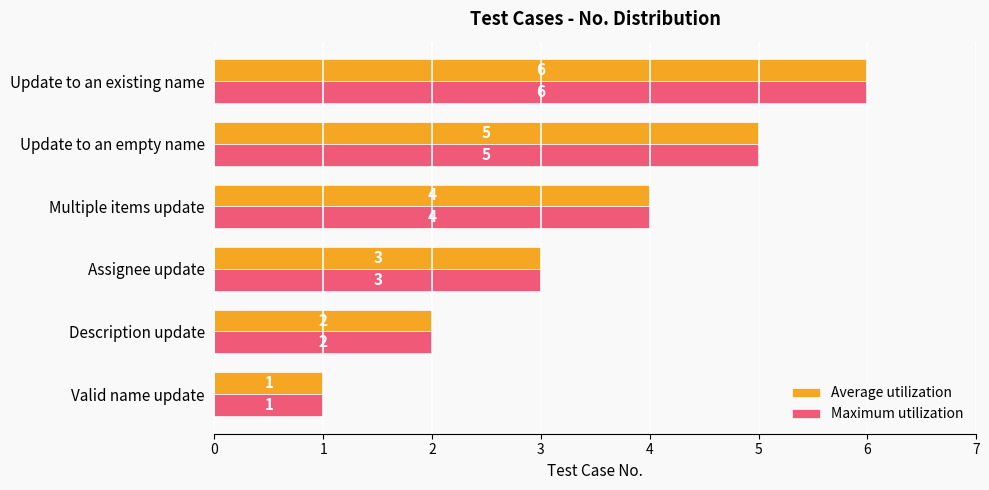

True or false: Maximum utilization has a value of 10 at Update to an existing name.

False